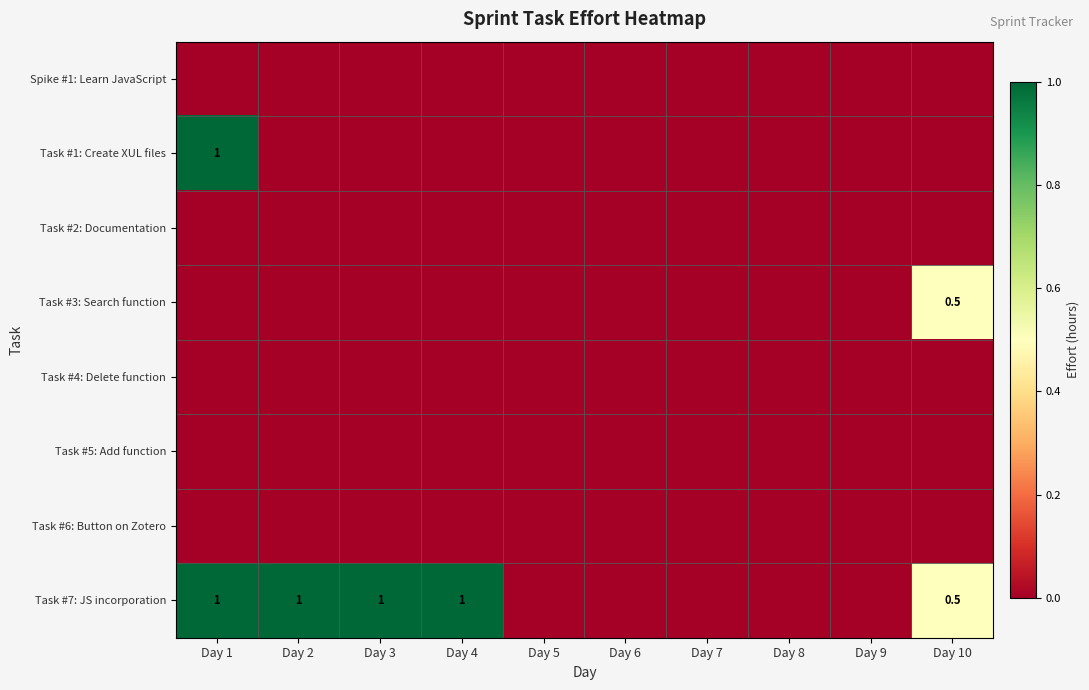

Rank the categories by Spike #1: Learn JavaScript value from lowest to highest.

Day 1, Day 2, Day 3, Day 4, Day 5, Day 6, Day 7, Day 8, Day 9, Day 10